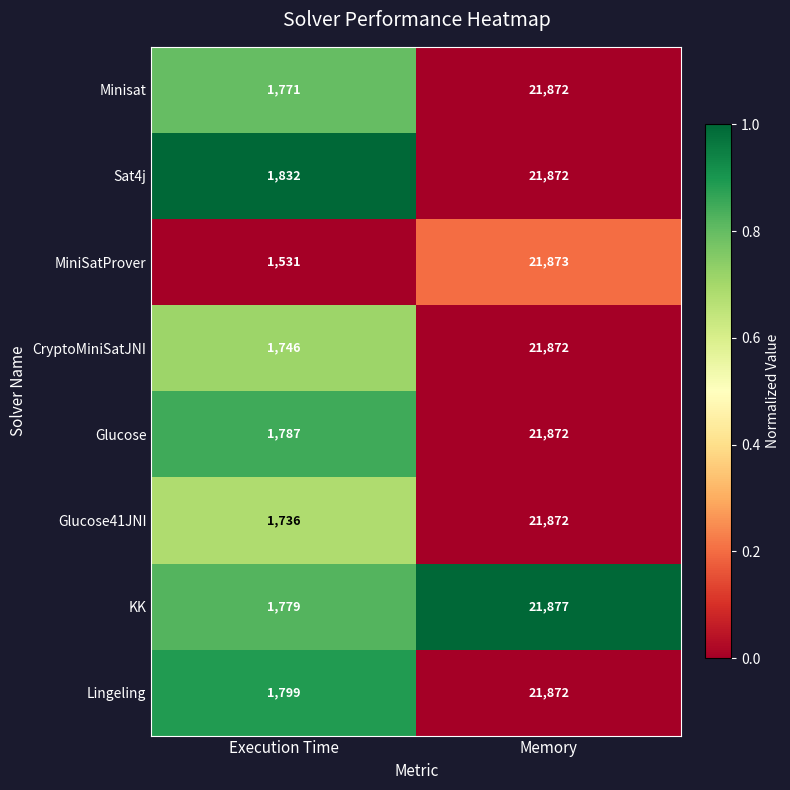

At Execution Time, list the series in order from largest to smallest.

Sat4j, Lingeling, Glucose, KK, Minisat, CryptoMiniSatJNI, Glucose41JNI, MiniSatProver